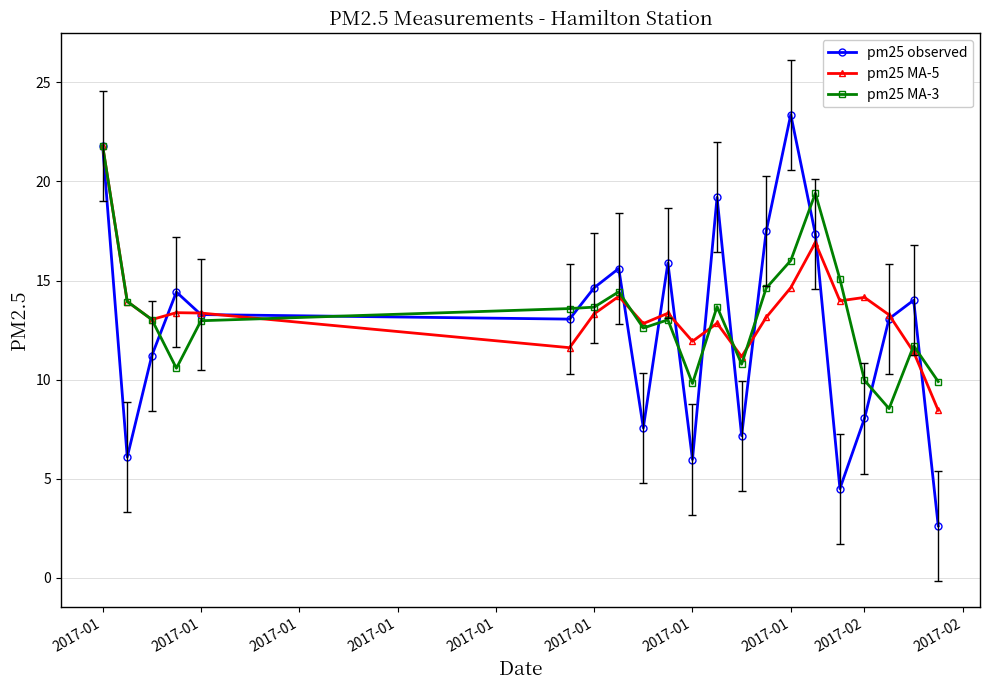

How many lines are shown in the chart?

3